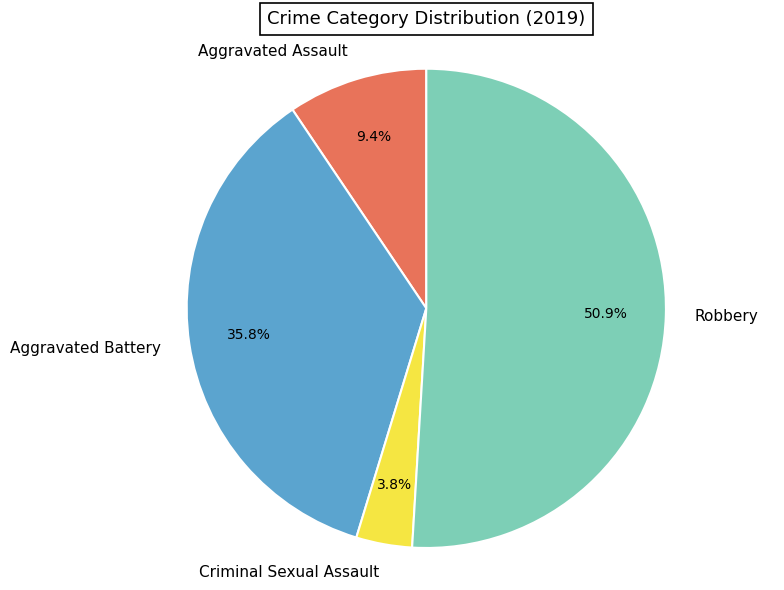

Is the sum of Criminal Sexual Assault and Robbery greater than half?

Yes